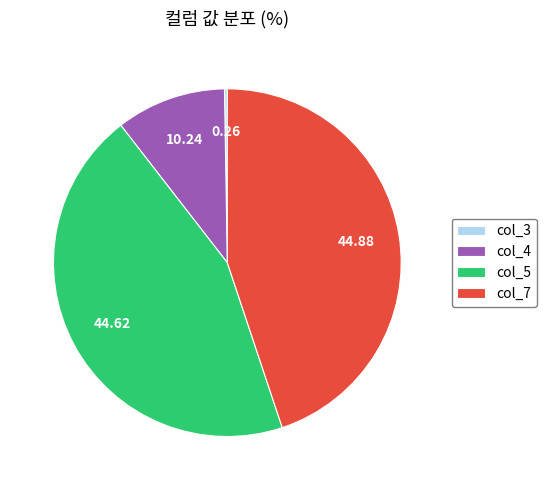

Which has a higher value, col_4 or col_7?

col_7